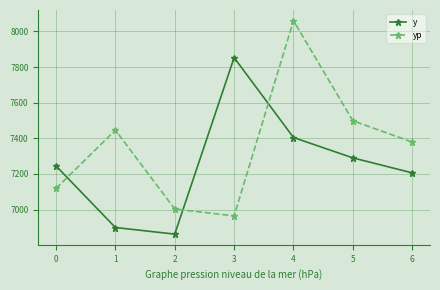

How many lines are shown in the chart?

2